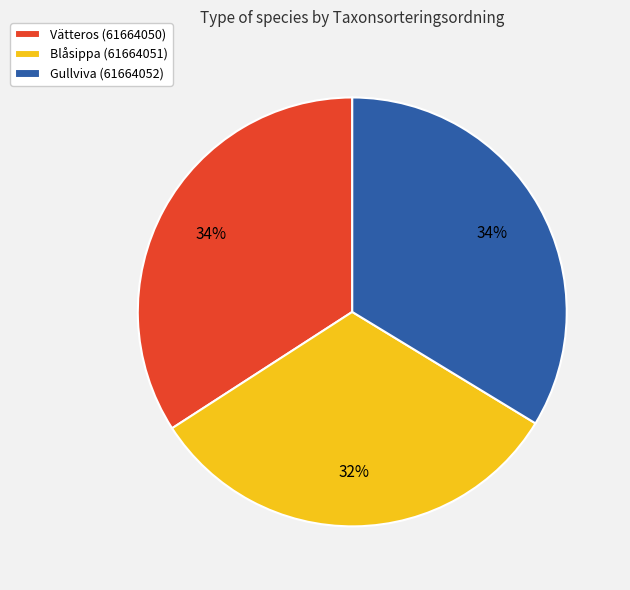

Which slice is the smallest?

Blåsippa (61664051)